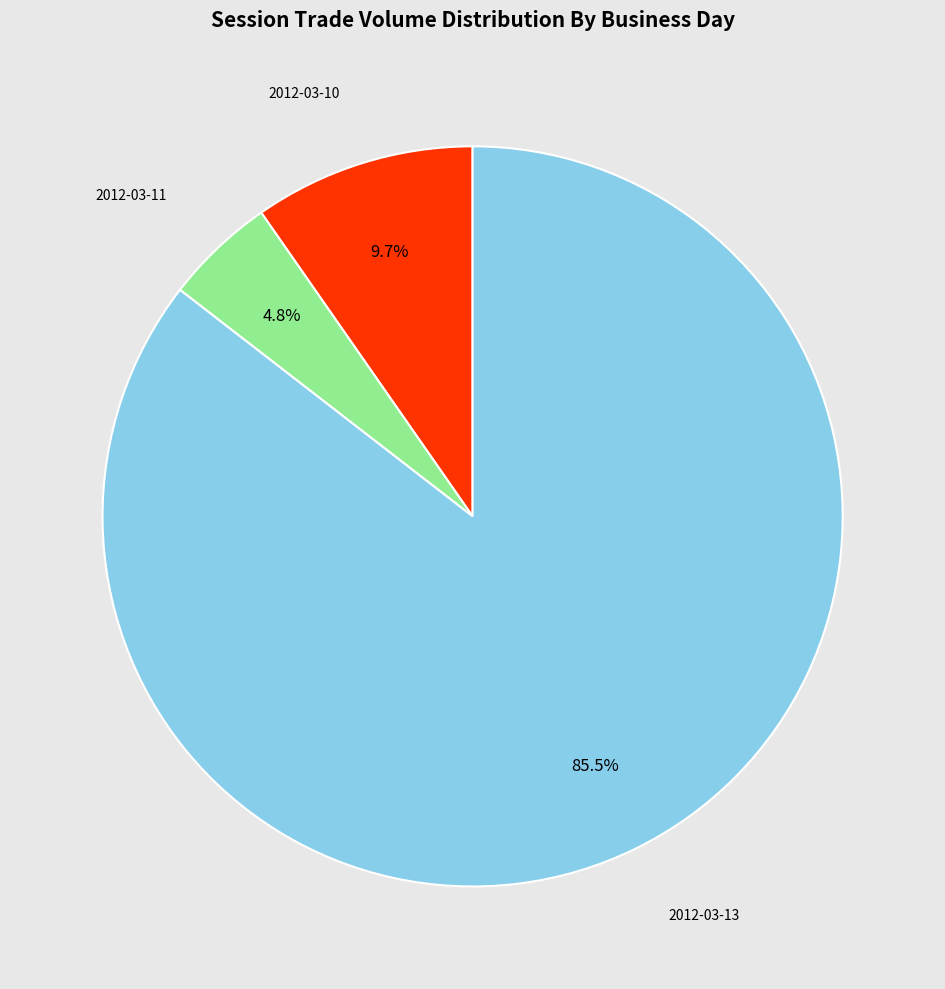

Does any single category account for the majority?

Yes